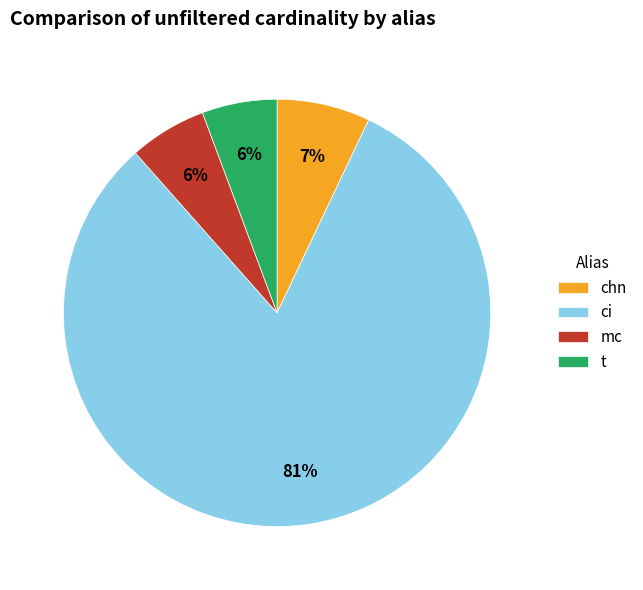

To the nearest percent, what is the difference between the chn and mc slice percentages?

1%